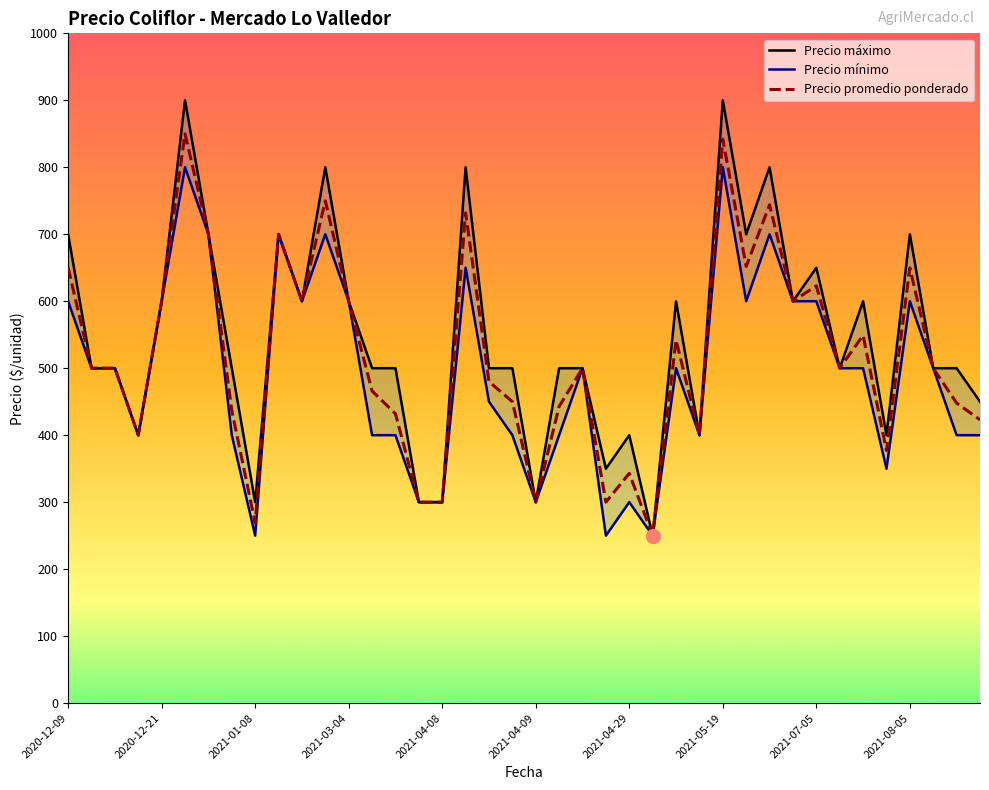

What is the difference between the Precio promedio ponderado values at 2020-12-16 and 2021-03-23?

200